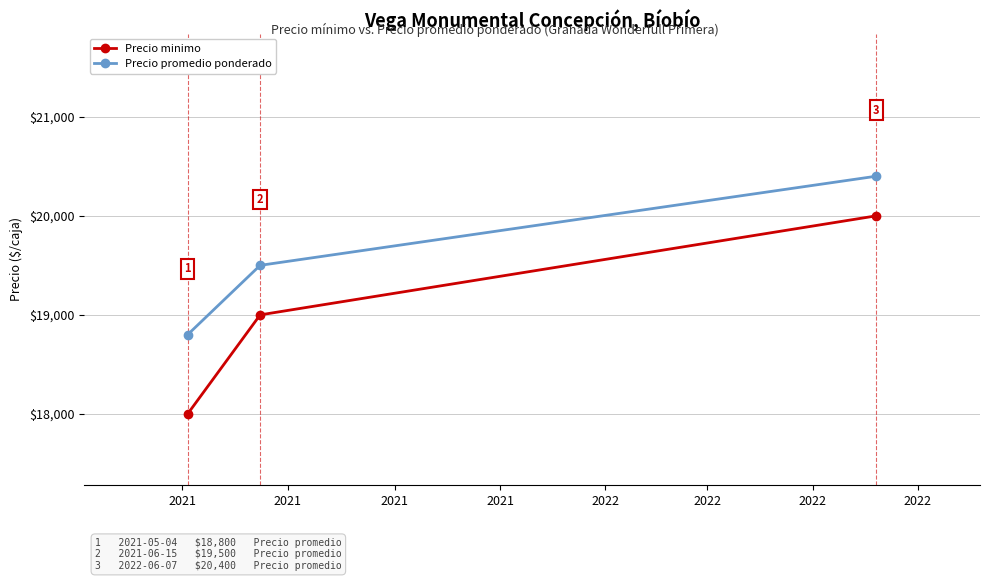

Which series has the widest spread of values?

Precio minimo